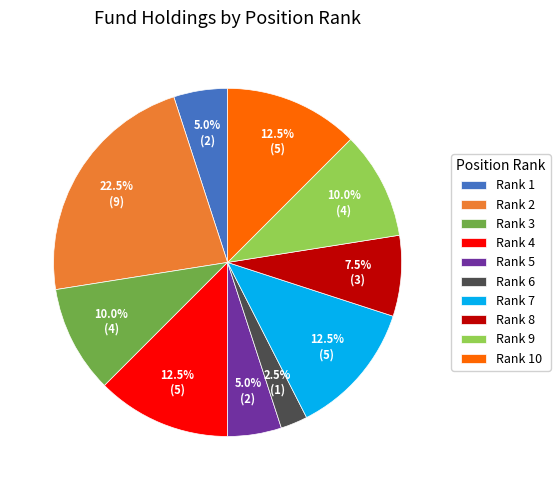

Count the number of slices in the pie.

10